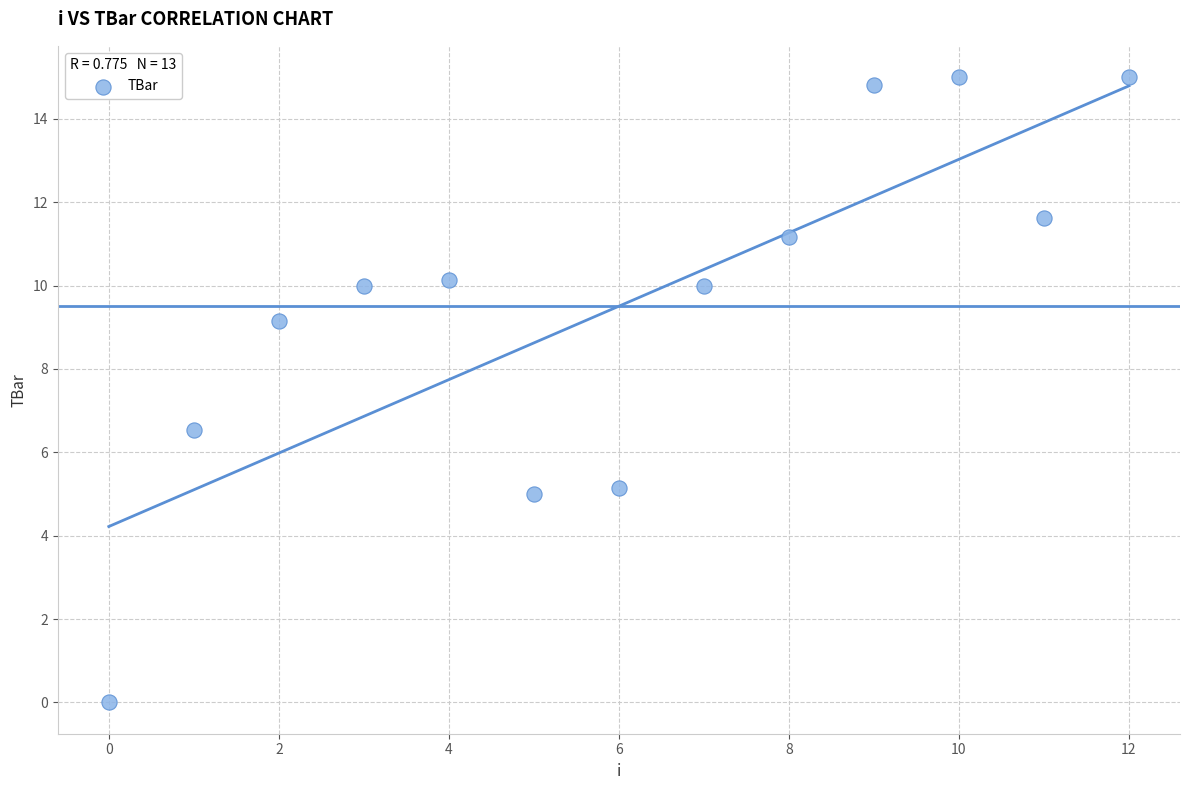

What is the range of Y values (max minus min)?

15.0